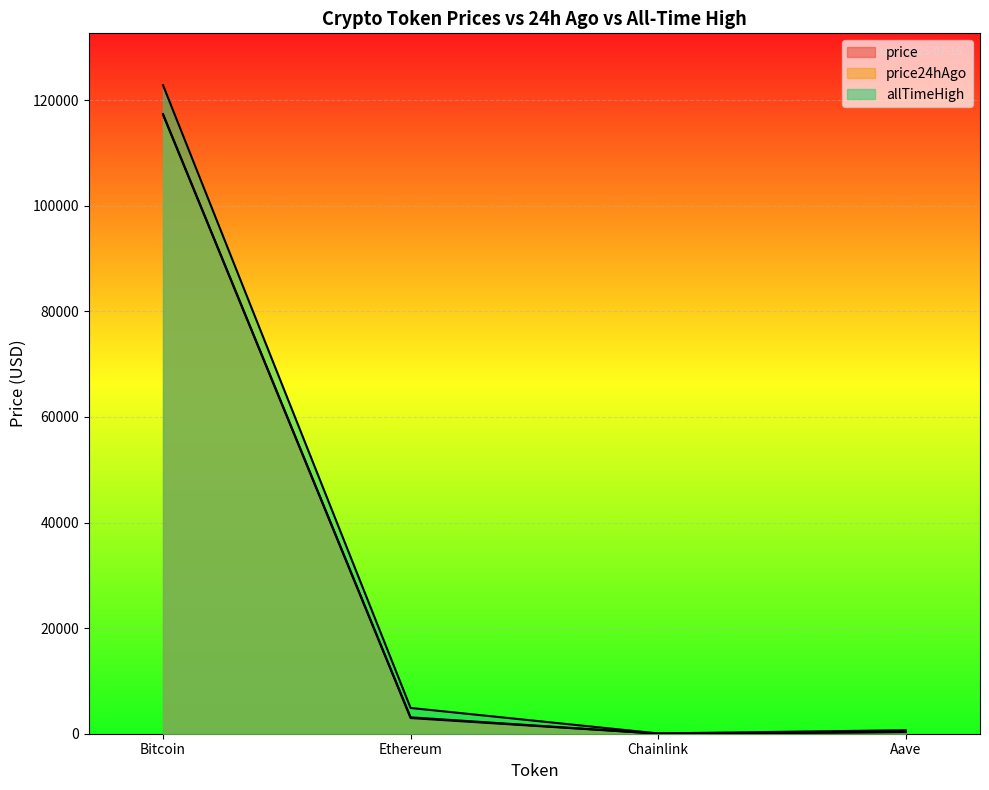

Reading left to right, transcribe all the data shown in this chart.

price: 117367.0	3108.4	15.9	324.5
price24hAgo: 117247.0	2964.1	15.4	311.5
allTimeHigh: 122838.0	4878.3	52.7	661.7